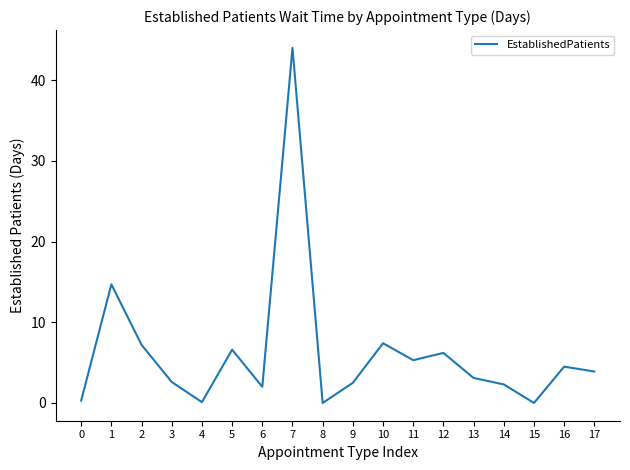

Between 12 and 13, which is larger?

12